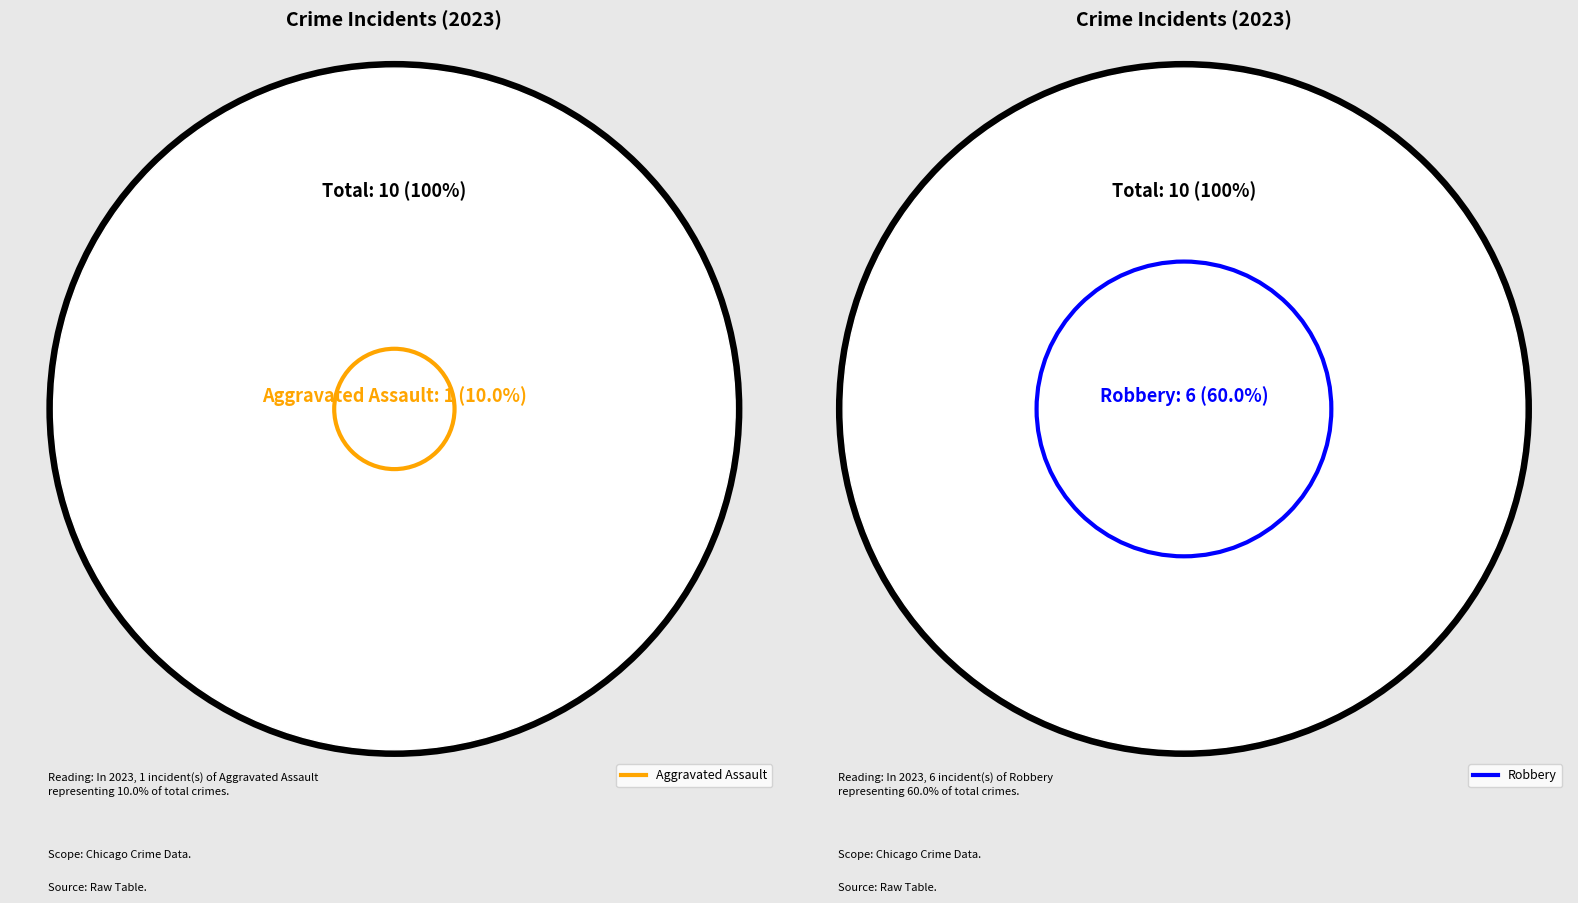

Which slice is the smallest?

Aggravated Assault